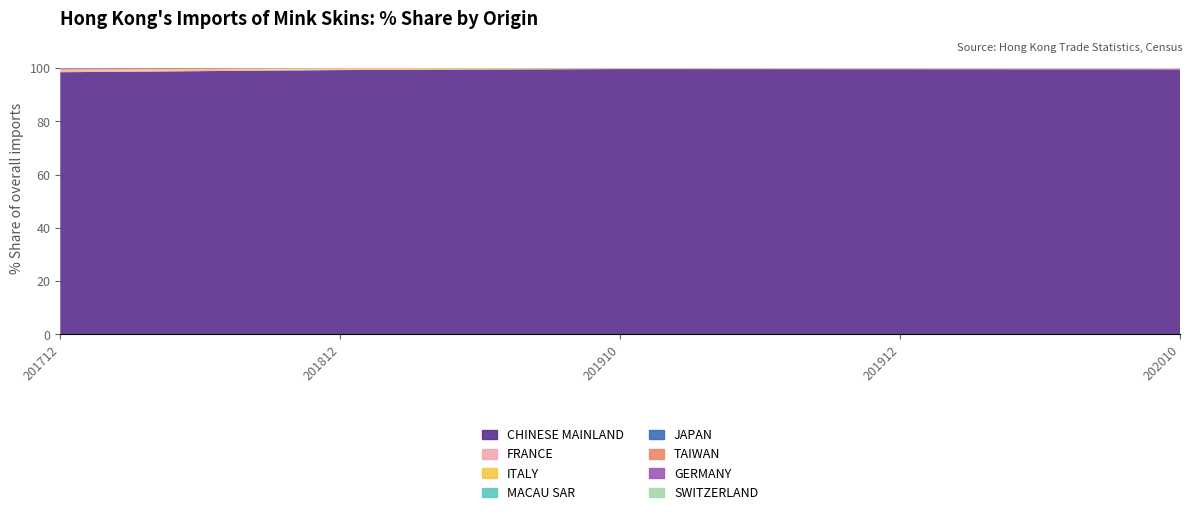

Reading left to right, extract all data points from this chart.

201712_% Share: 100.0	98.5	0.5	0.5	0.0	0.0	0.0	0.4	0.0	0.0
201812_% Share: 100.0	99.3	0.3	0.4	0.0	0.0	0.0	0.0	0.0	0.0
201910_% Share: 100.0	99.7	0.1	0.1	0.0	0.0	0.0	0.0	0.0	0.0
201912_% Share: 100.0	99.6	0.2	0.2	0.0	0.0	0.0	0.0	0.0	0.0
202010_% Share: 100.0	99.6	0.3	0.1	0.0	0.0	0.0	0.0	0.0	0.0